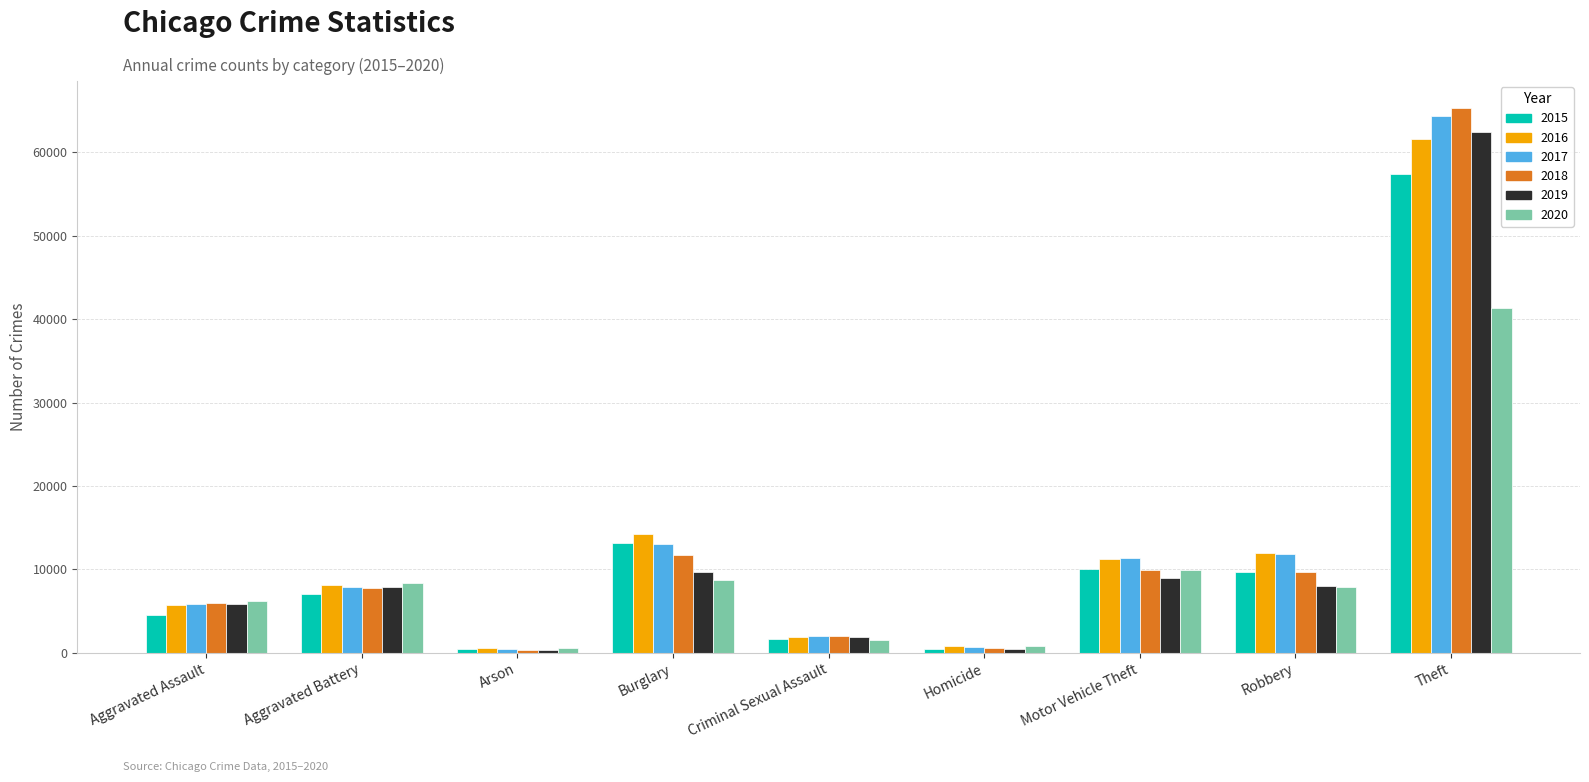

At which category is the sum across all series the highest?

Theft